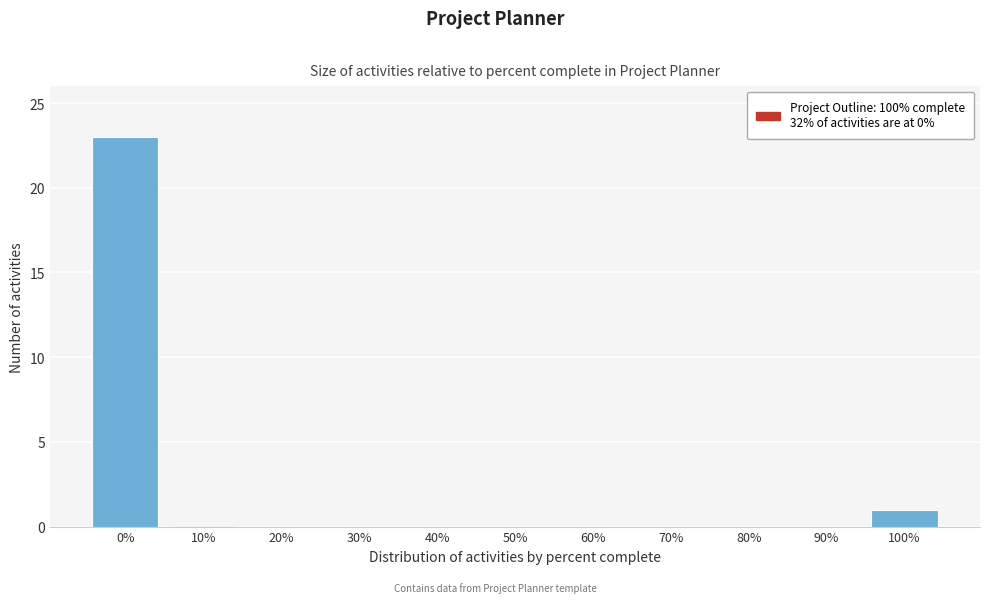

Reading left to right, extract all data points from this chart.

0%=23	10%=0	20%=0	30%=0	40%=0	50%=0	60%=0	70%=0	80%=0	90%=0	100%=1